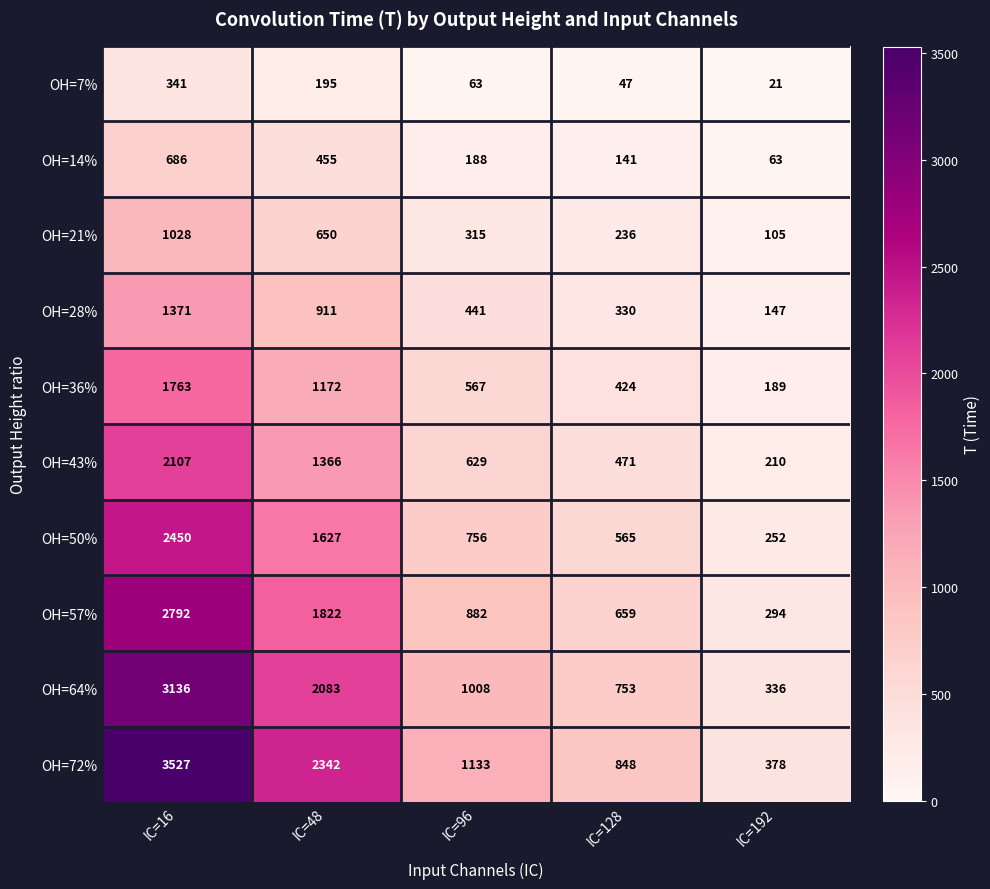

Count the number of data series in this chart.

10